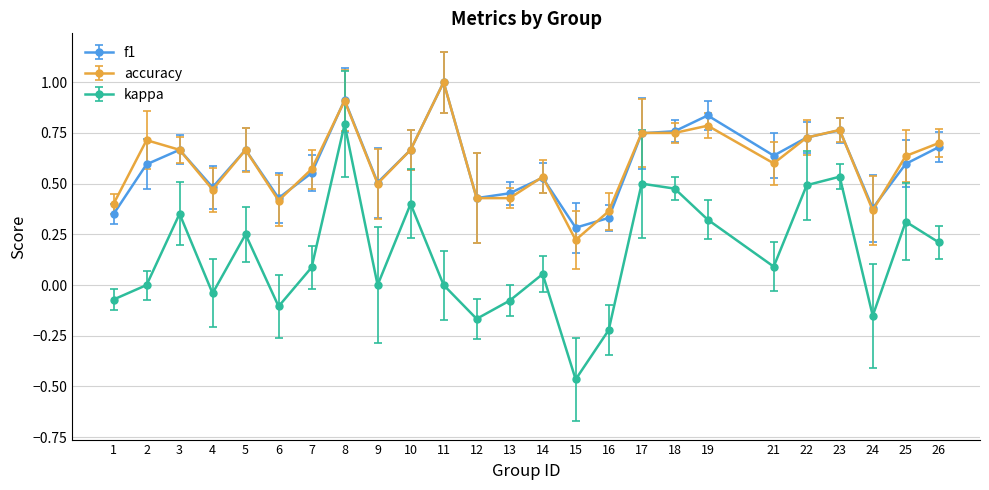

Rank the series at 25 from lowest to highest value.

kappa, f1, accuracy